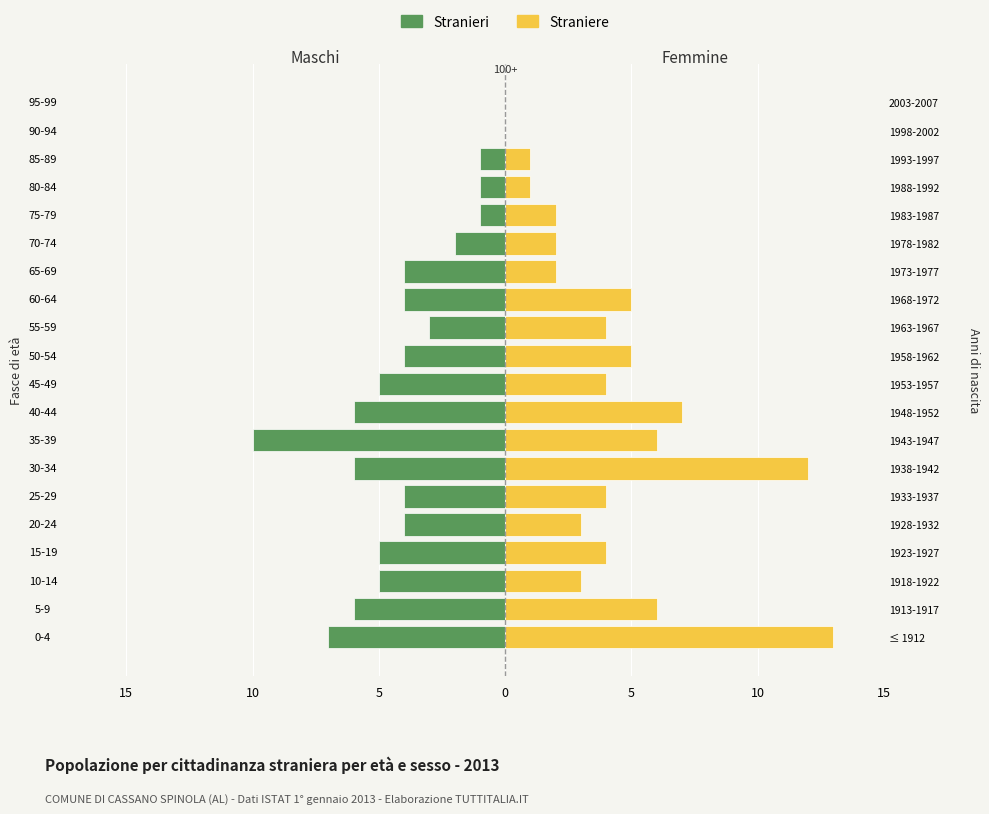

How many values in Straniere are above zero?

18